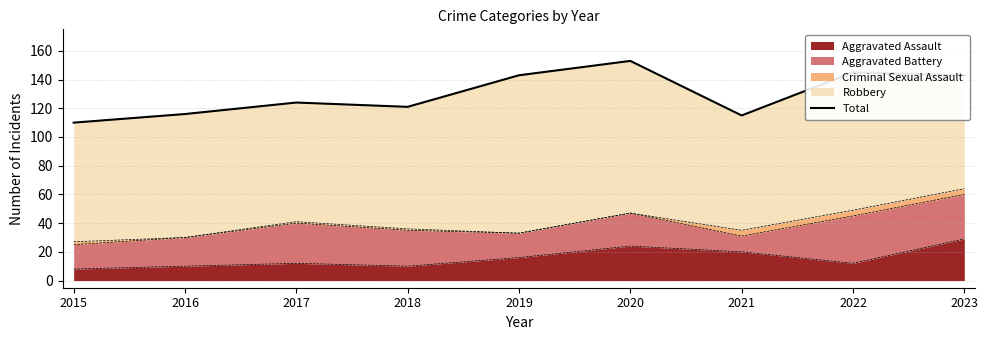

At which category does the chart reach its minimum across all series?

2015